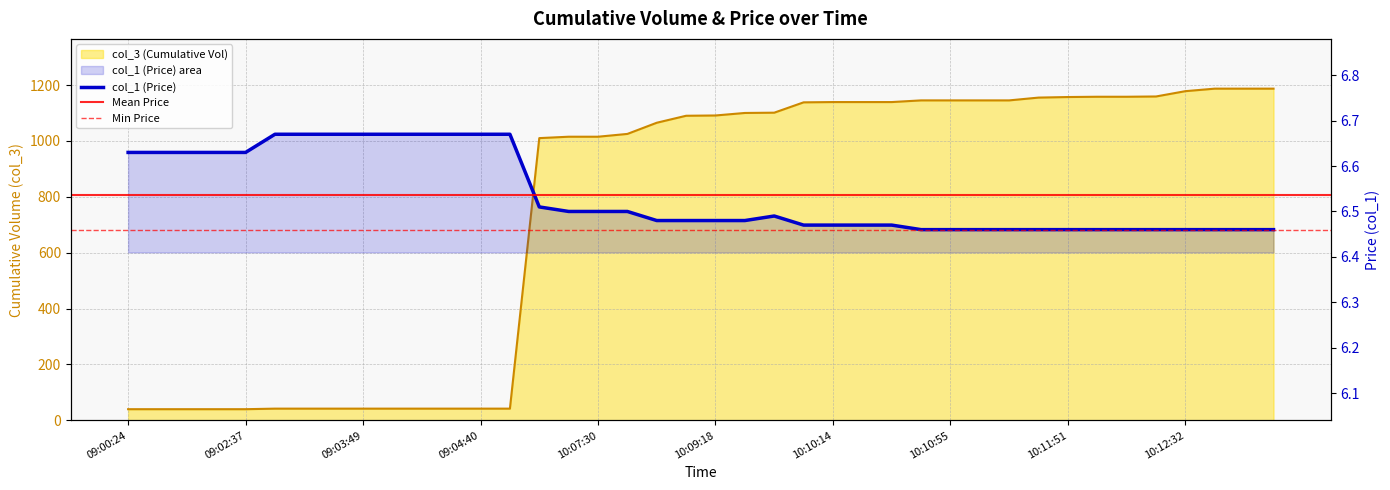

Count the number of data series in this chart.

2